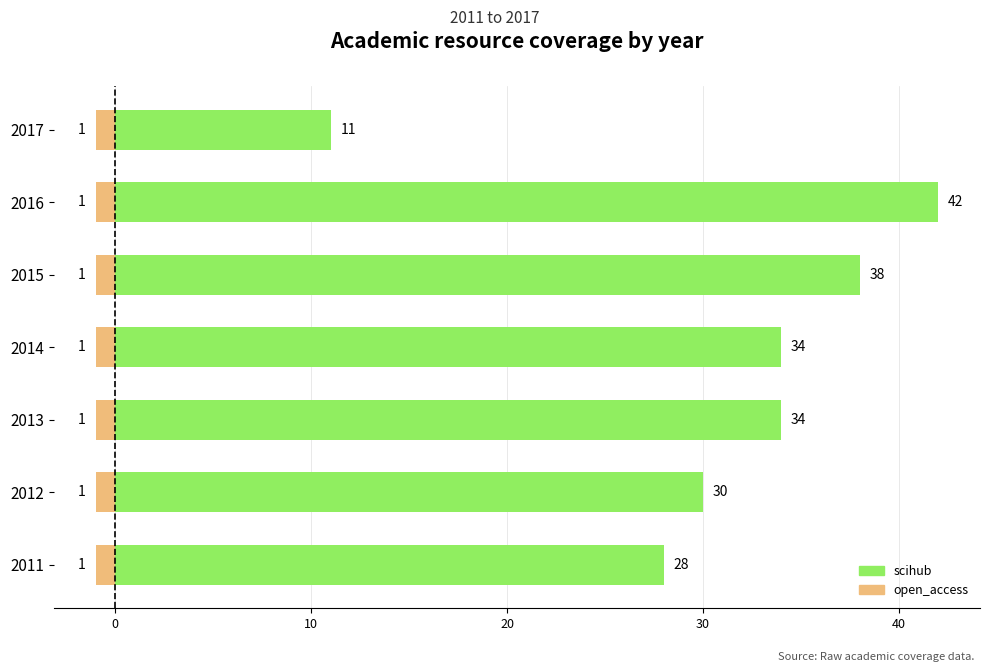

At how many categories does at least one series exceed 14?

6